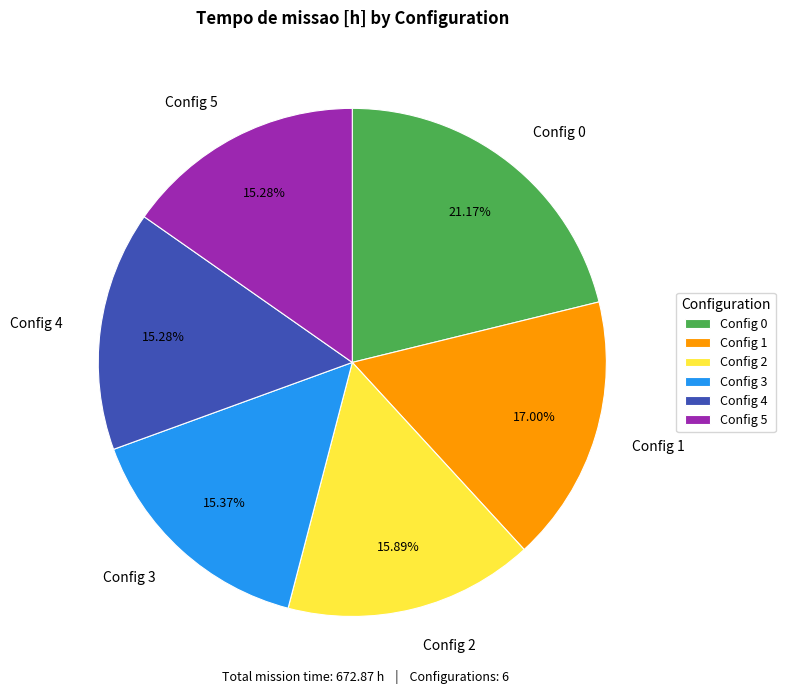

Do Config 2 and Config 5 together represent more than half of the pie?

No